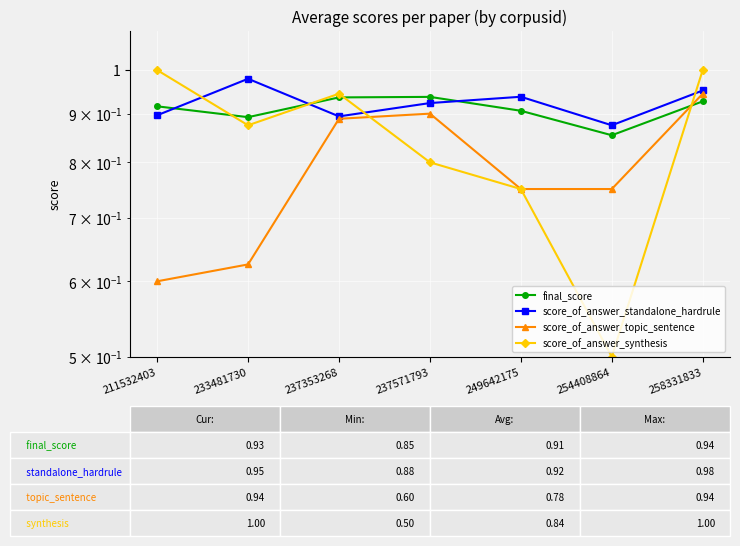

At which category does the chart reach its peak across all series?

211532403